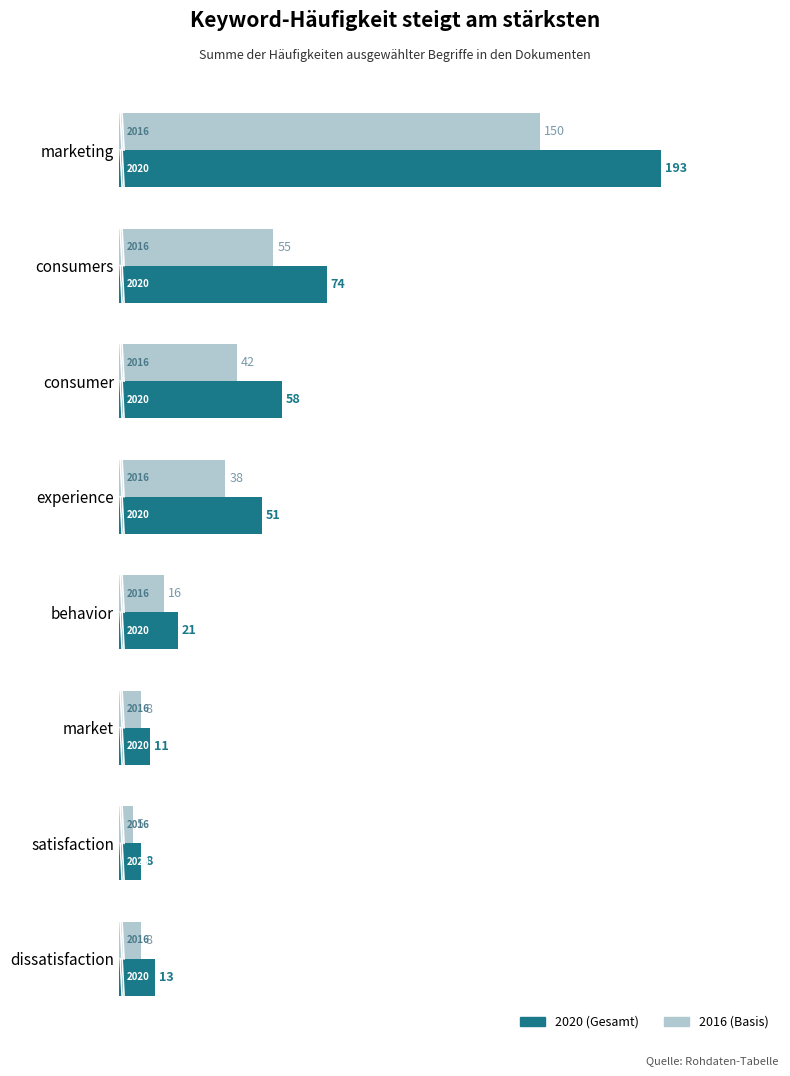

How many series are shown in this chart?

2